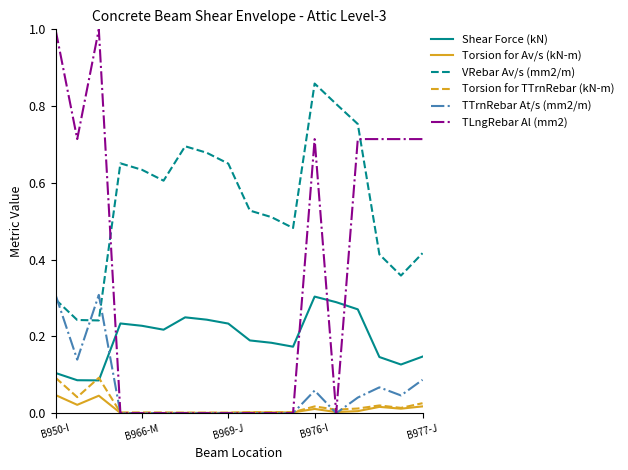

True or false: Torsion for TTrnRebar (kN-m) and VRebar Av/s (mm2/m) cross at least once.

False